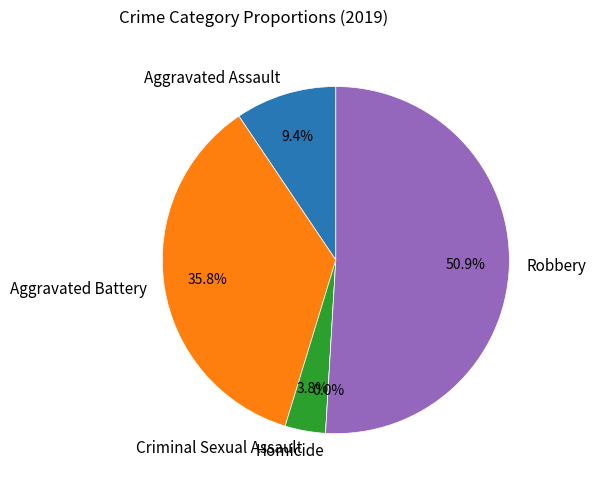

The Criminal Sexual Assault slice represents 4% of the pie. True or false?

True